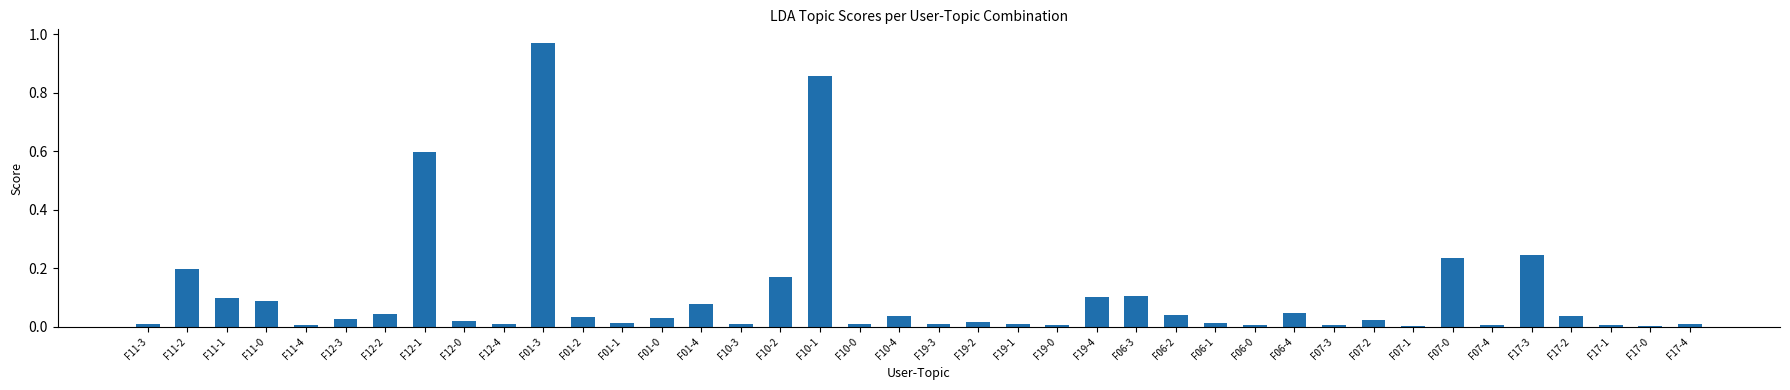

What is the sum of the values at F12-1 and F07-2?

0.6